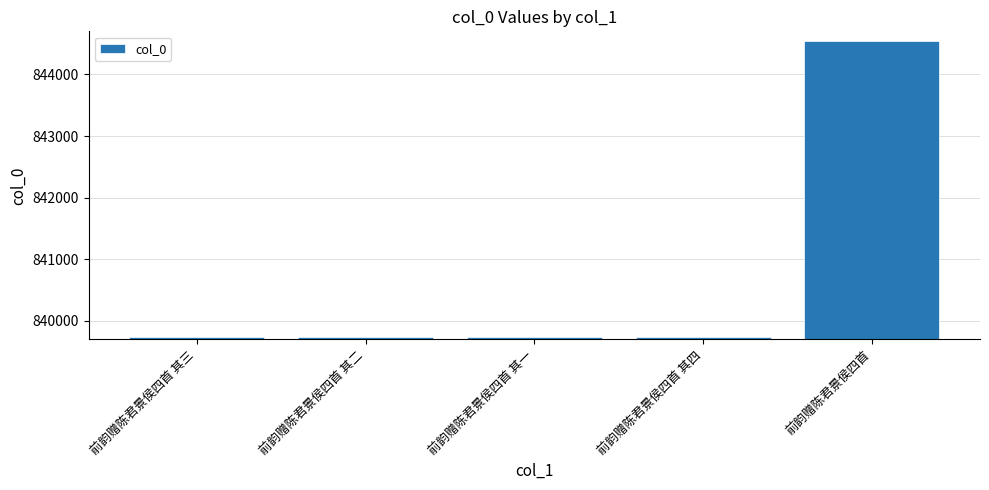

What is the label of the 3rd bar from the left?

前韵赠陈君景侯四首 其一